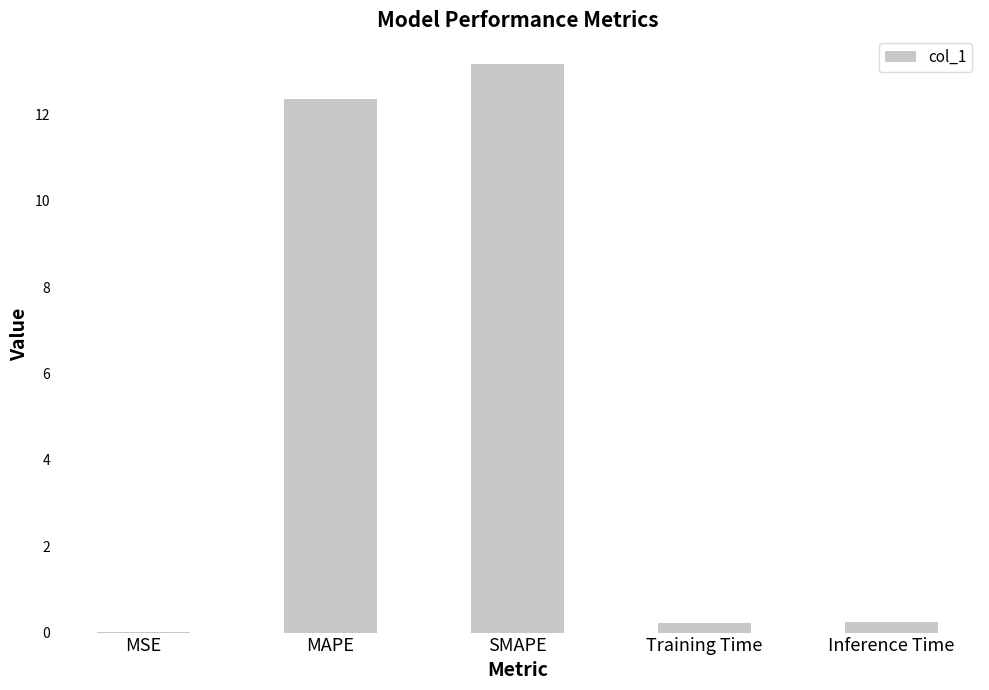

How many data points does each series have?

5